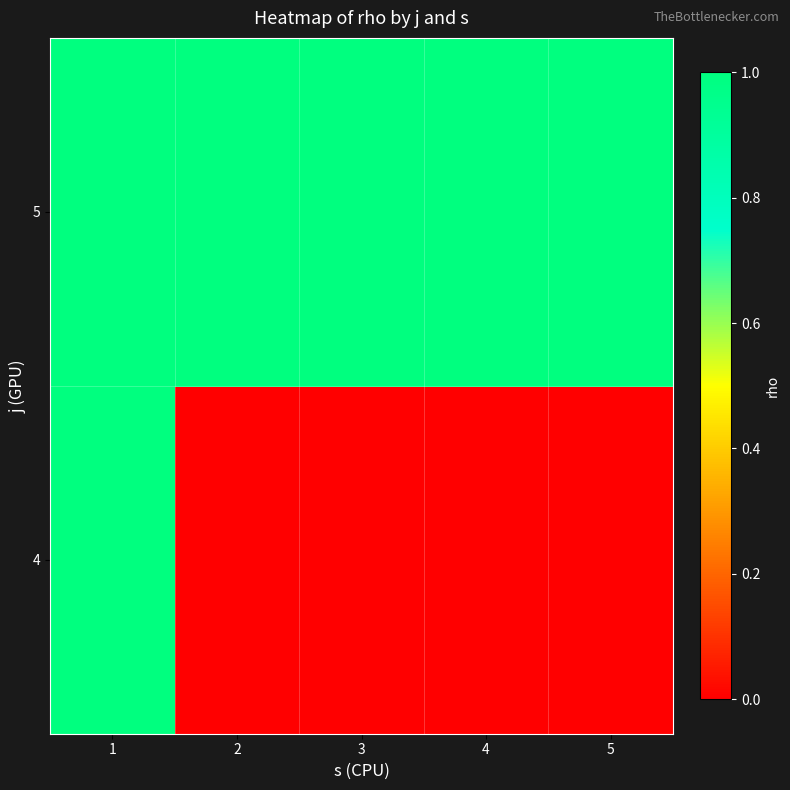

Reading left to right, what are all the values shown in this chart?

4: 1=1	2=0	3=0	4=0	5=0
5: 1=1	2=1	3=1	4=1	5=1